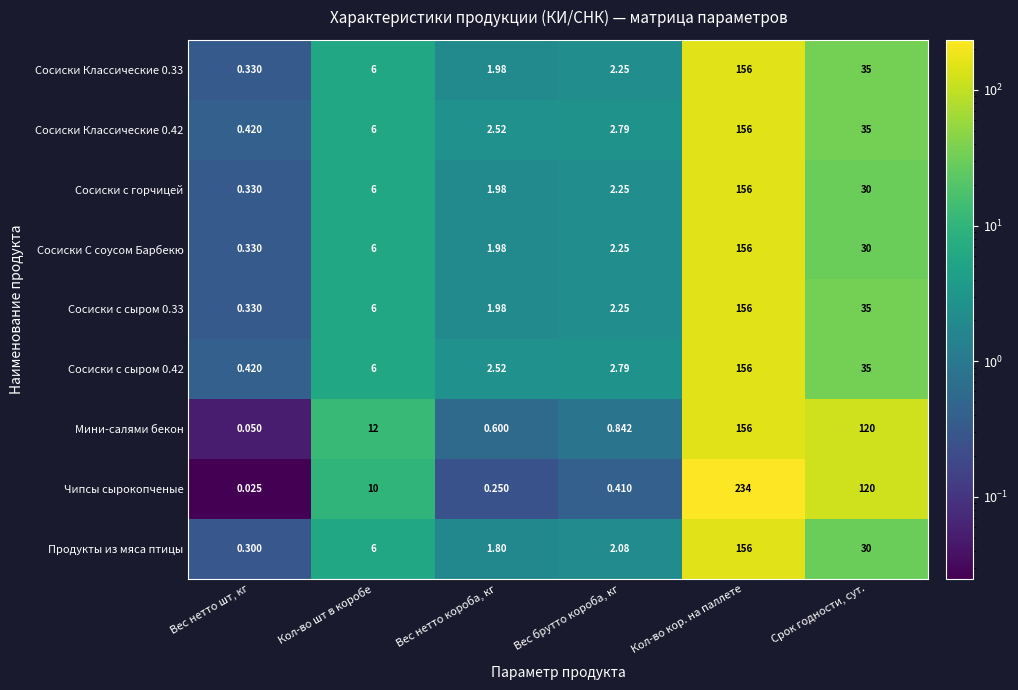

What is the spread (max minus min) of values at Вес нетто короба, кг?

2.3